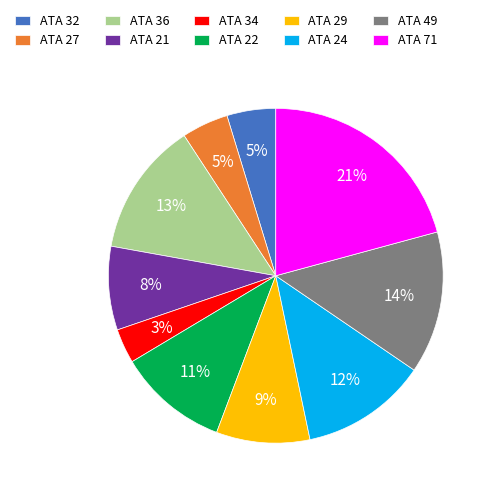

To the nearest percent, what is the difference between the ATA 36 and ATA 71 slice percentages?

8%